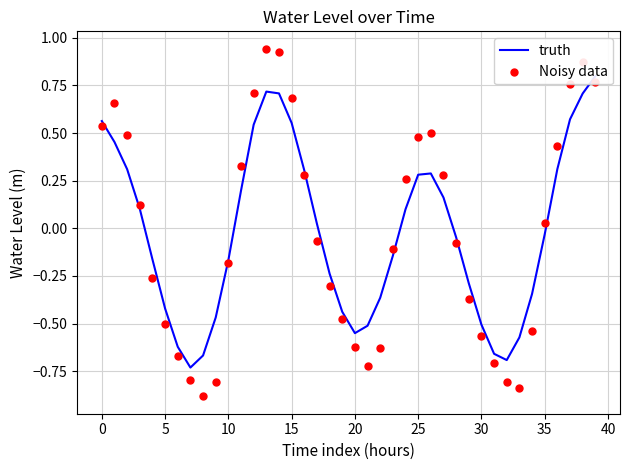

What are all the series names shown in the legend?

truth, Noisy data